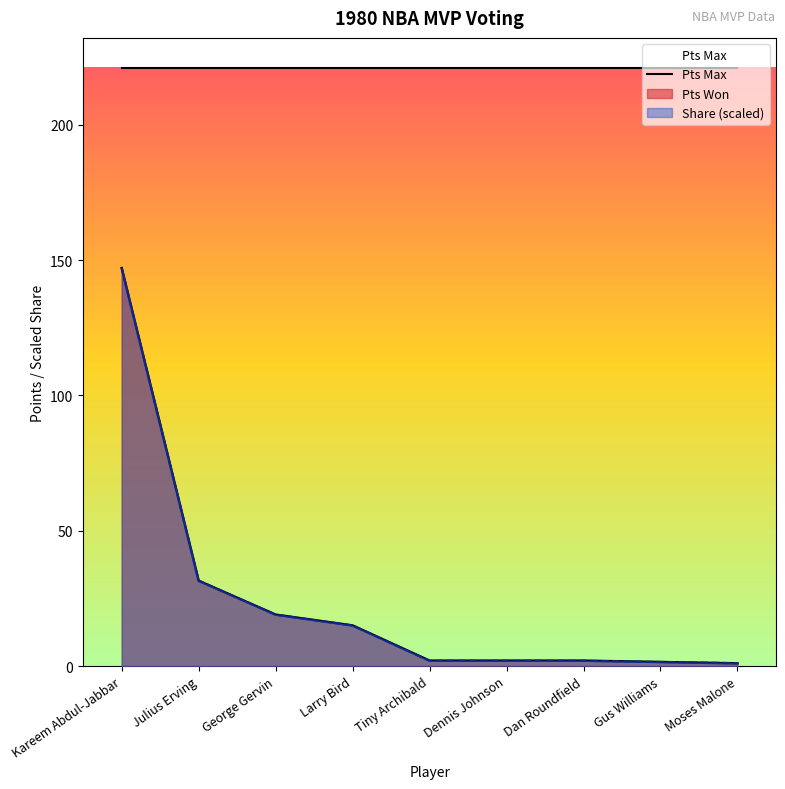

Reading right to left, what are all the values shown in this chart?

Pts Won: Moses Malone=1.0	Gus Williams=1.5	Dan Roundfield=2.0	Dennis Johnson=2.0	Tiny Archibald=2.0	Larry Bird=15.0	George Gervin=19.0	Julius Erving=31.5	Kareem Abdul-Jabbar=147.0
Share: Moses Malone=1.1	Gus Williams=1.5	Dan Roundfield=2.0	Dennis Johnson=2.0	Tiny Archibald=2.0	Larry Bird=15.0	George Gervin=19.0	Julius Erving=31.6	Kareem Abdul-Jabbar=147.0